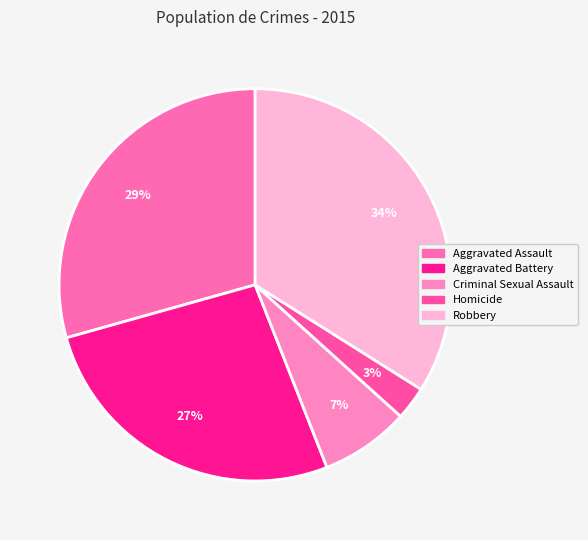

To the nearest percent, what percentage of the pie is Robbery?

34%